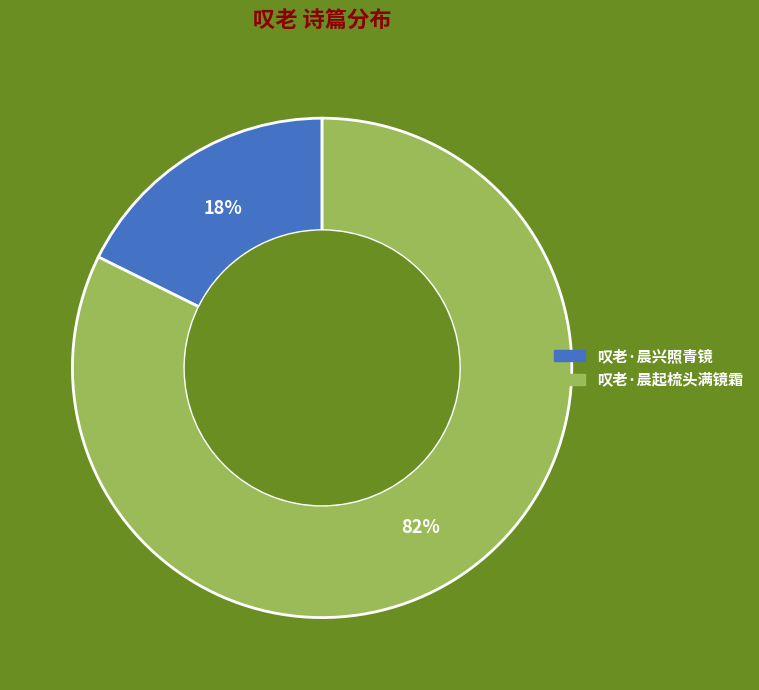

Is it true that 叹老·晨兴照青镜 is 18% of the pie?

True